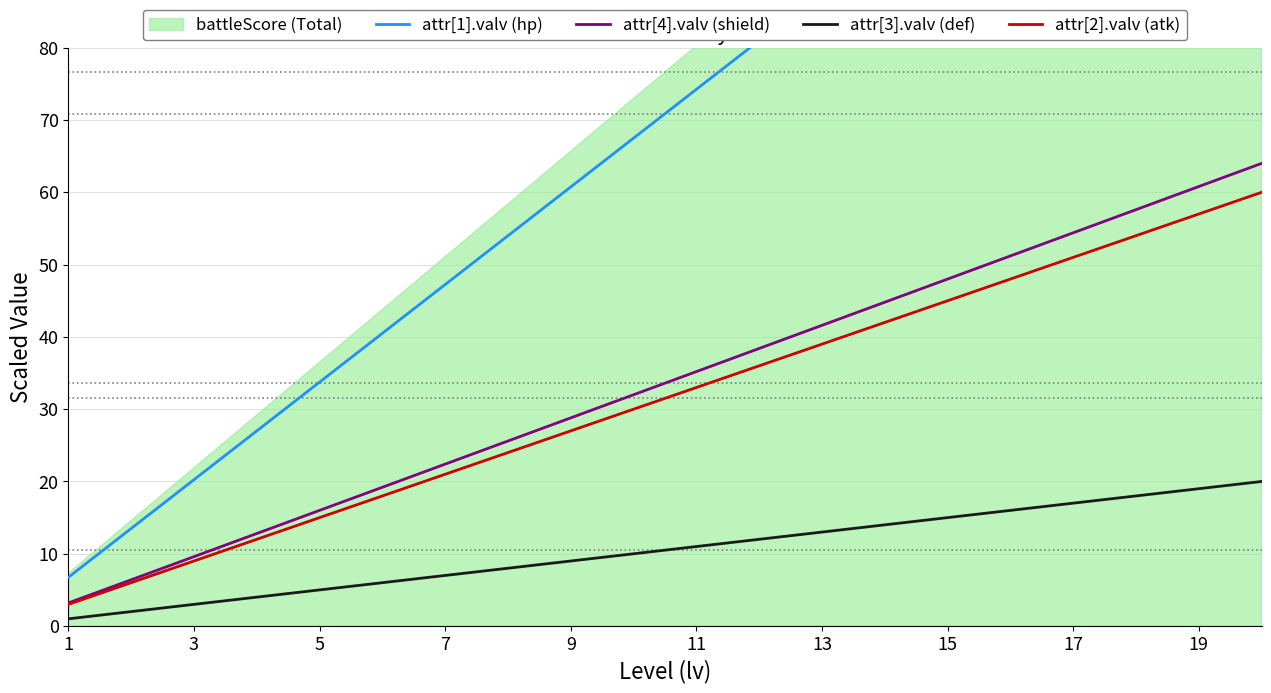

True or false: attr[4].valv (shield) has more than 2 points higher than both neighbors.

False